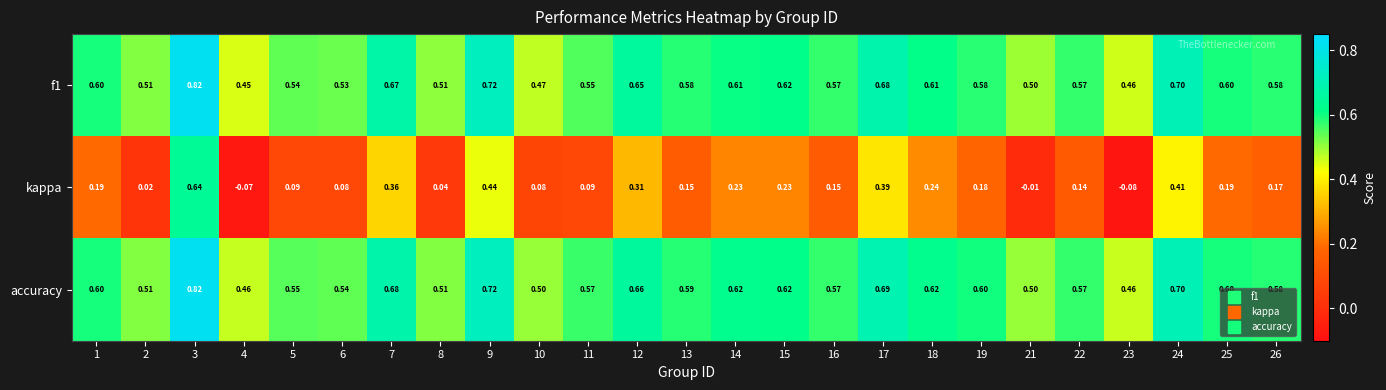

Which series changed the most between 11 and 12?

kappa